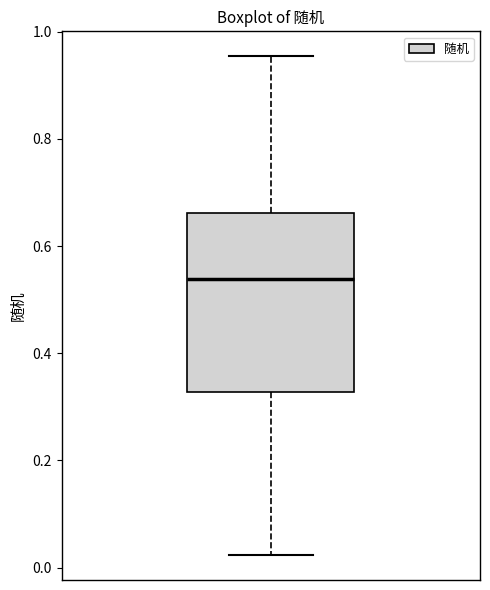

Where is the lower edge of the box on the y-axis? The values are not printed on the chart, so give them approximately, as read against the axis.

0.32